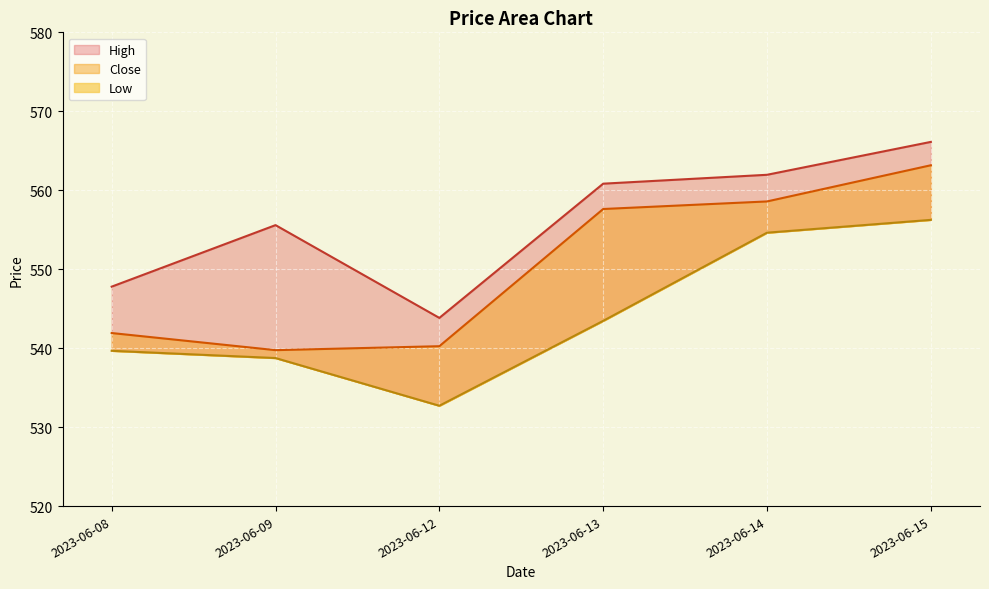

List the series in order of their peak value, highest first.

High, Close, Low